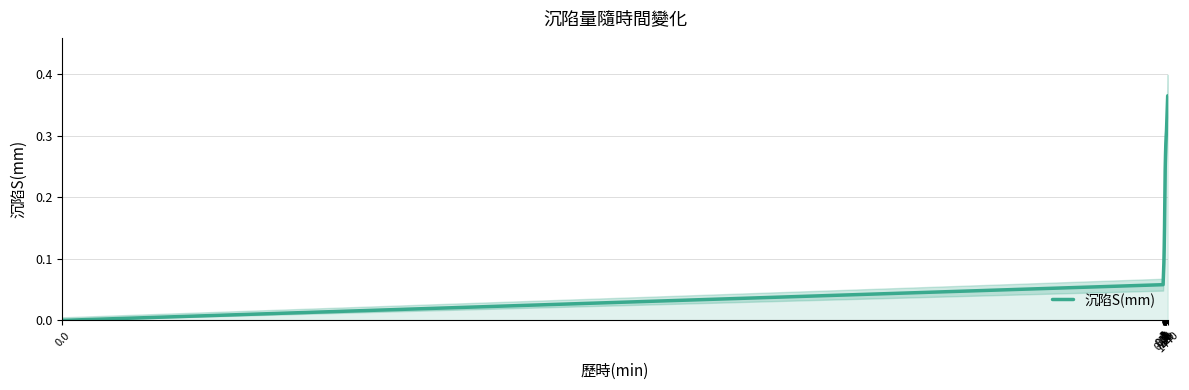

Reading right to left, list all the values displayed in this chart.

1440=0.4	120=0.3	60=0.3	30=0.3	15=0.3	8=0.2	4=0.2	2=0.2	1=0.1	0.5=0.1	0.25=0.1	0.1=0.1	0.0=0.0